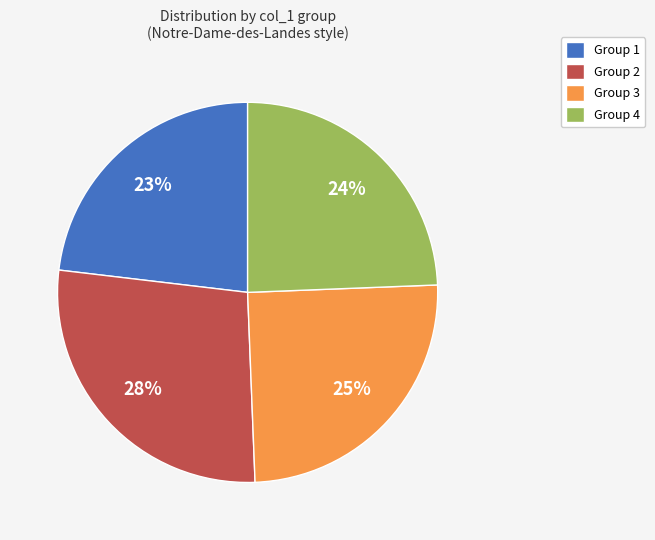

Which has a higher value, Group 2 or Group 1?

Group 2